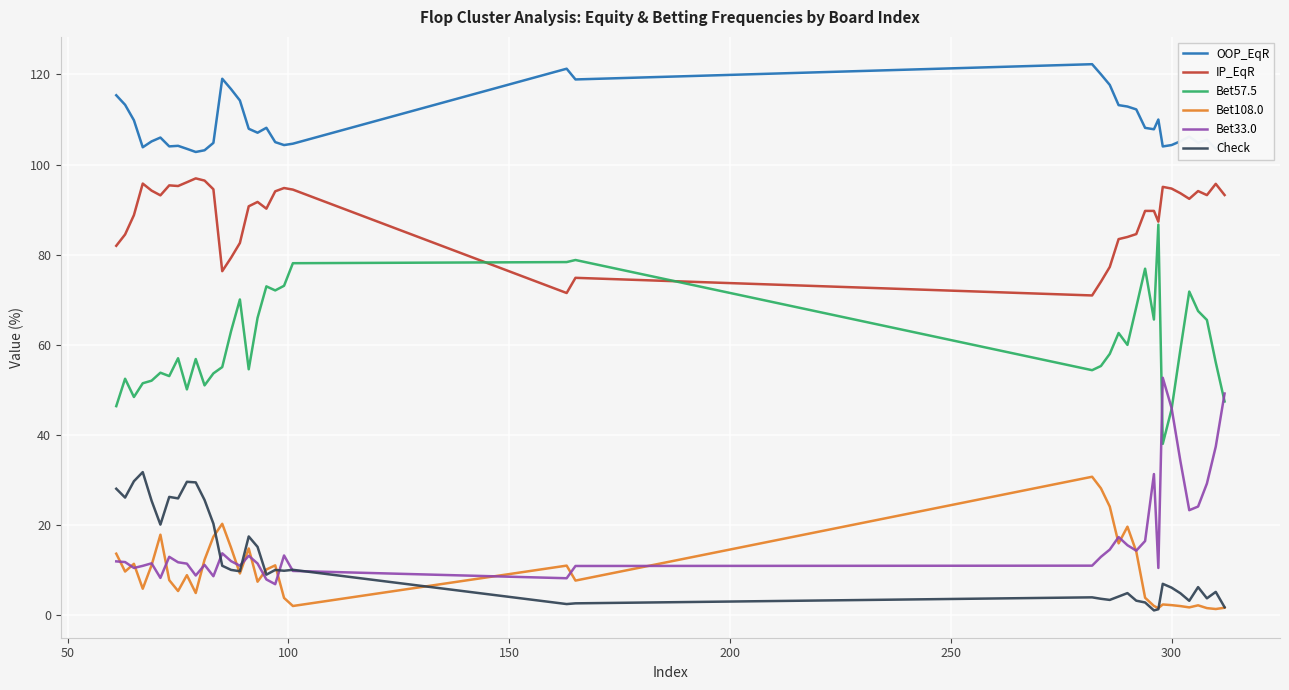

True or false: OOP_EqR and IP_EqR intersect in this chart.

False